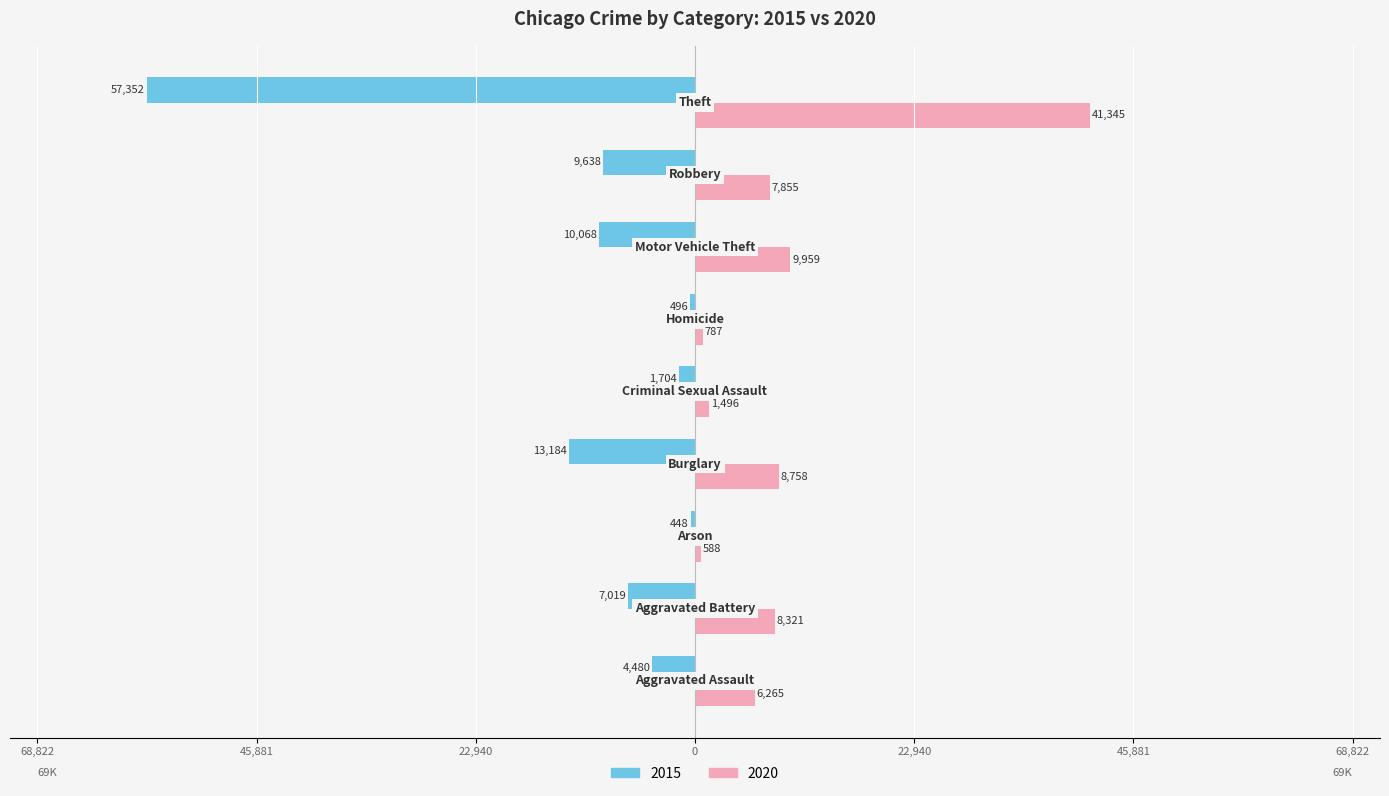

How many bars are there in total?

18